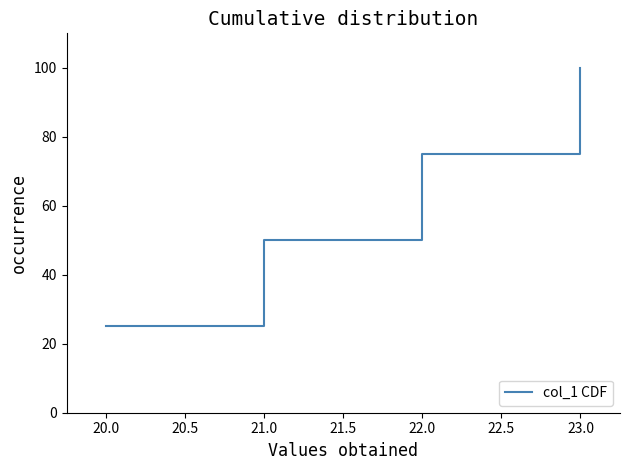

What is the difference between the second highest and second lowest values?

25